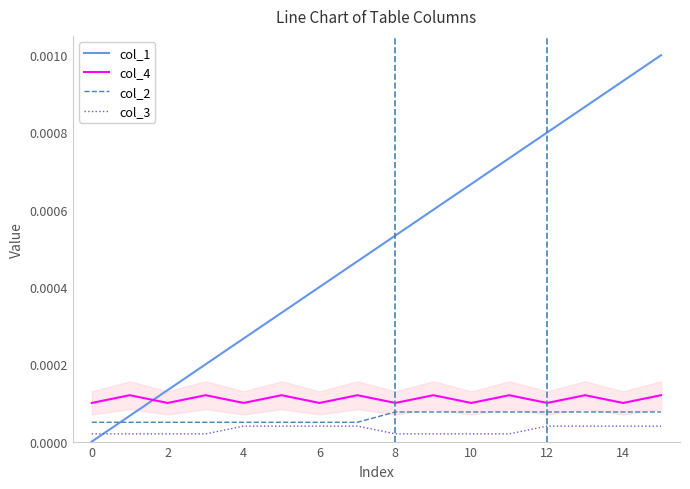

True or false: col_3 and col_4 intersect in this chart.

False